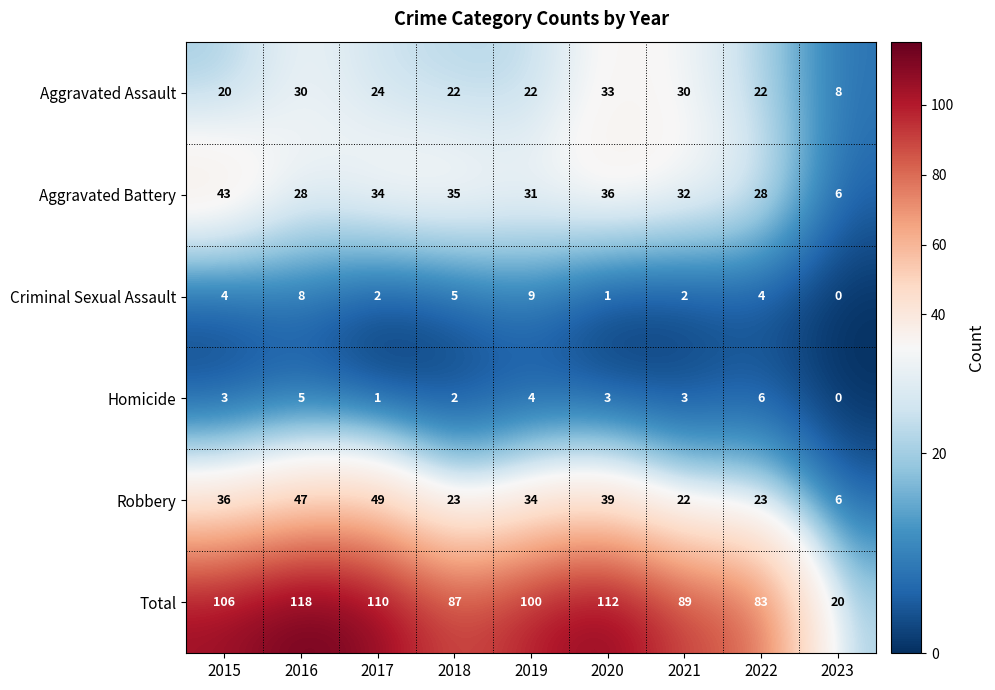

Is the value of Aggravated Battery at 2016 greater than the value of Robbery at 2023?

Yes